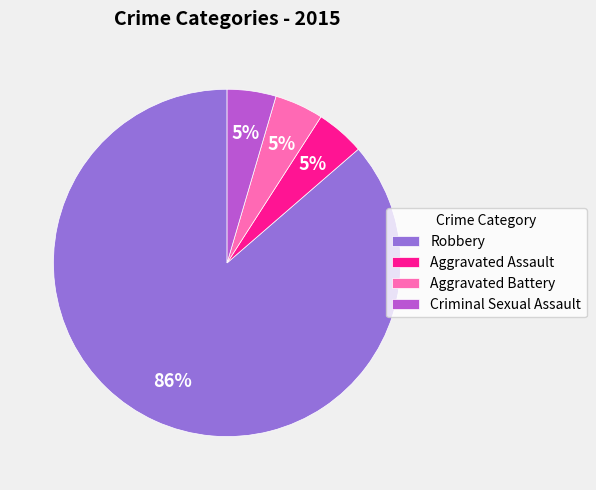

To the nearest percent, what is the average slice percentage?

25%